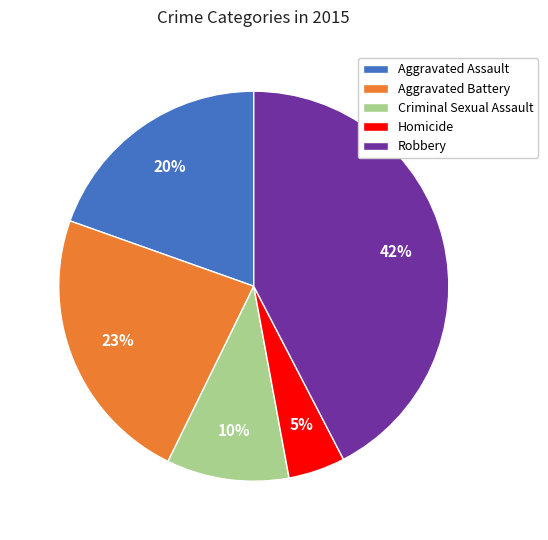

Is Aggravated Assault the majority of the pie?

No